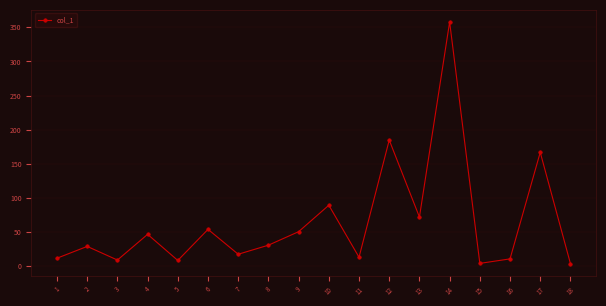

Where is the first local minimum?

3